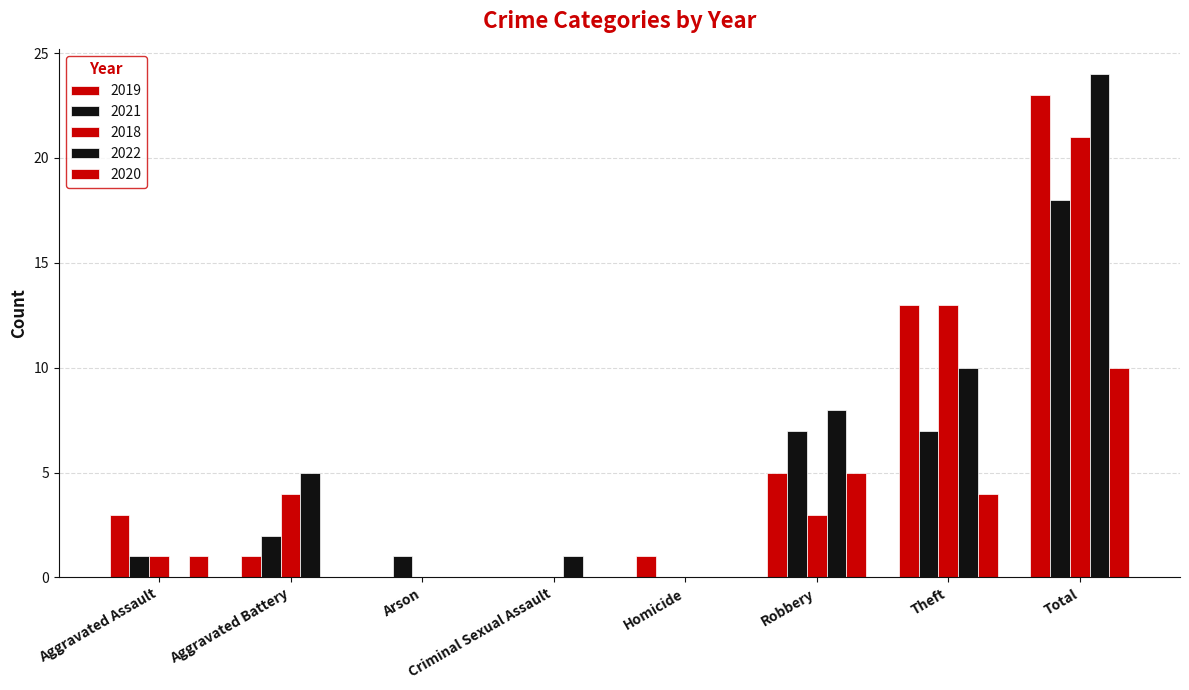

What is the sum of all 2022 values?

48